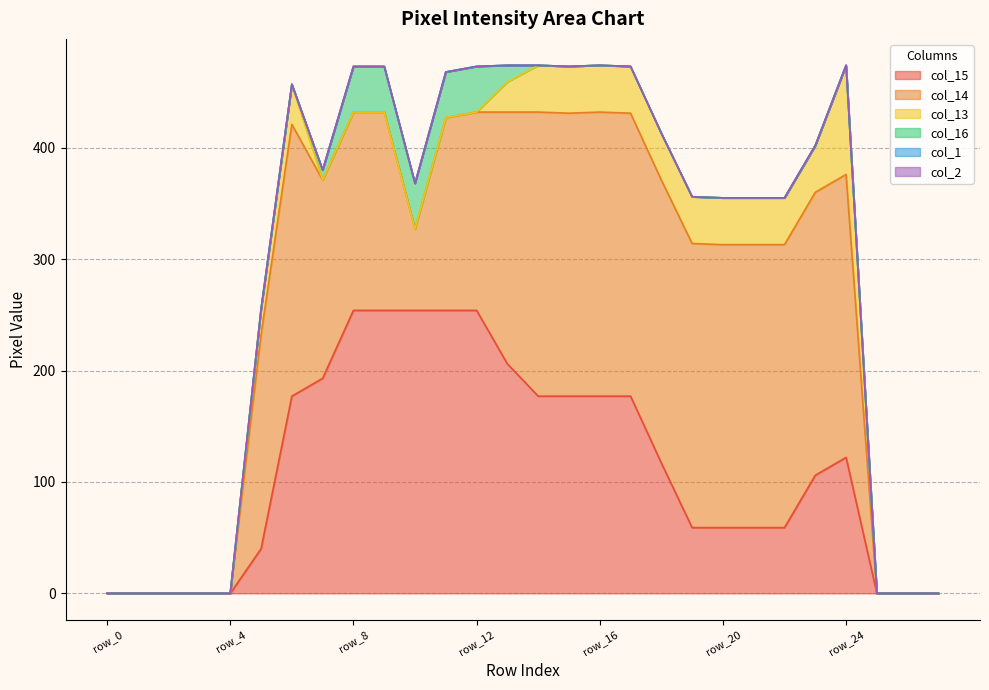

Reading right to left, transcribe all the data shown in this chart.

col_15: 0	0	0	122	106	59	59	59	59	117	177	177	177	177	206	254	254	254	254	254	193	177	40	0	0	0	0	0
col_14: 0	0	0	254	254	254	254	254	255	254	254	255	254	255	226	178	173	73	178	178	178	244	192	0	0	0	0	0
col_13: 0	0	0	98	42	42	42	42	42	42	42	42	42	42	27	0	0	0	0	0	0	36	23	0	0	0	0	0
col_16: 0	0	0	0	0	0	0	0	0	0	0	0	0	0	15	41	41	41	41	41	9	0	0	0	0	0	0	0
col_1: 0	0	0	0	0	0	0	0	0	0	0	0	0	0	0	0	0	0	0	0	0	0	0	0	0	0	0	0
col_2: 0	0	0	0	0	0	0	0	0	0	0	0	0	0	0	0	0	0	0	0	0	0	0	0	0	0	0	0